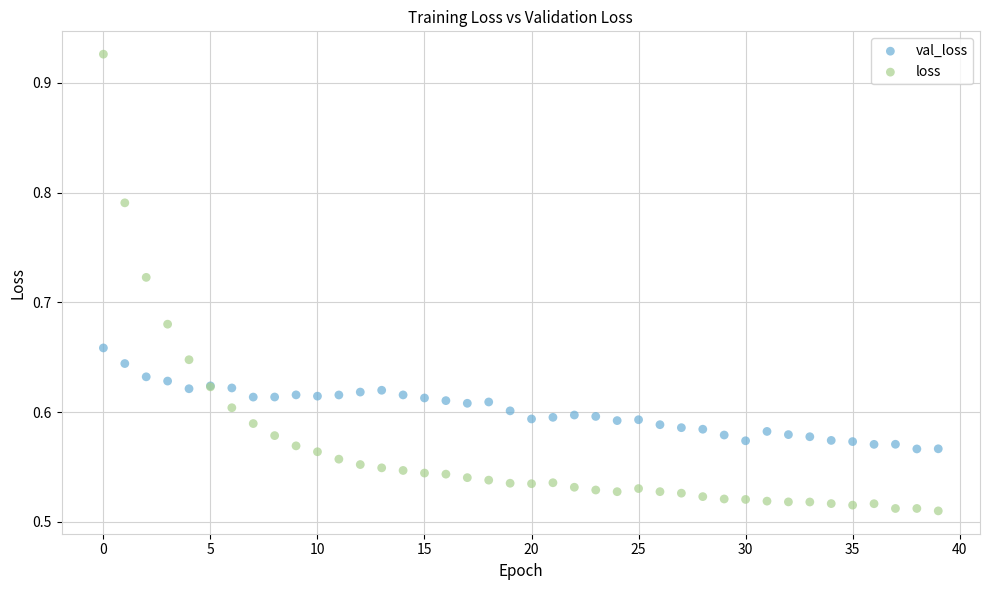

Which series has the widest spread of Y values?

loss